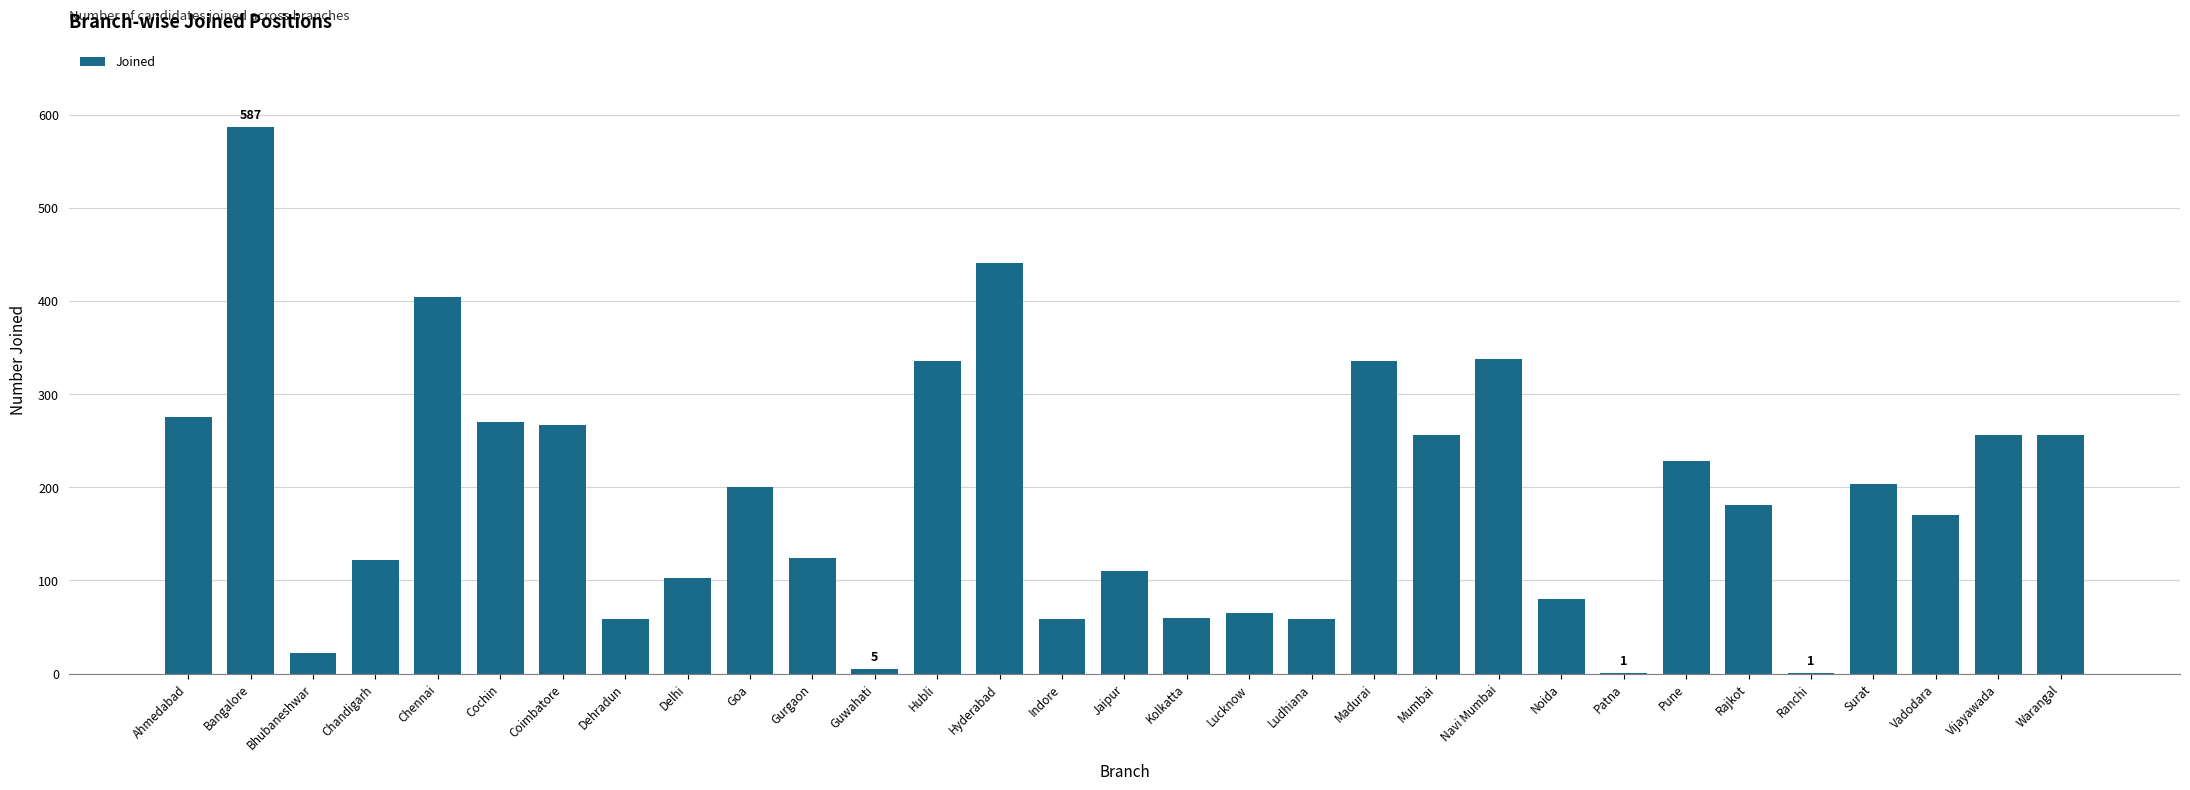

What is the change in value from Navi Mumbai to Warangal?

-82